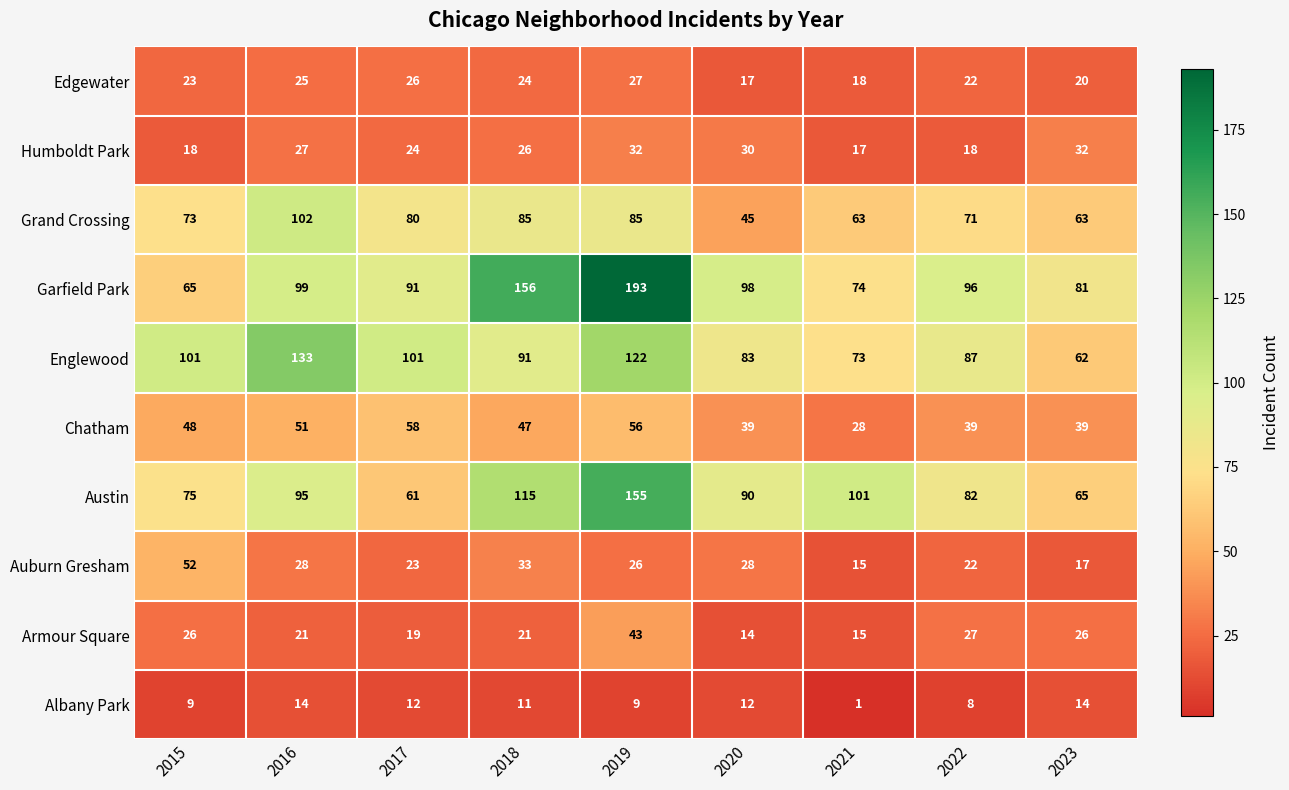

What is the average value of the Austin series?

93